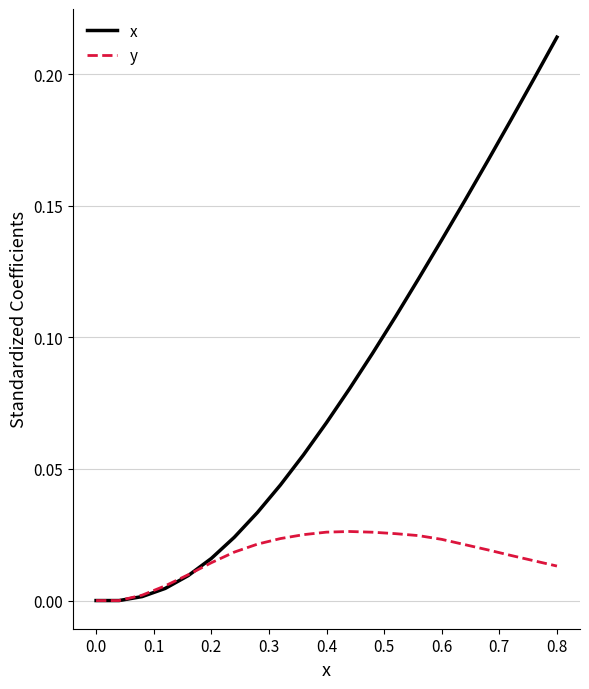

Is this an area chart (filled region under the line)?

No